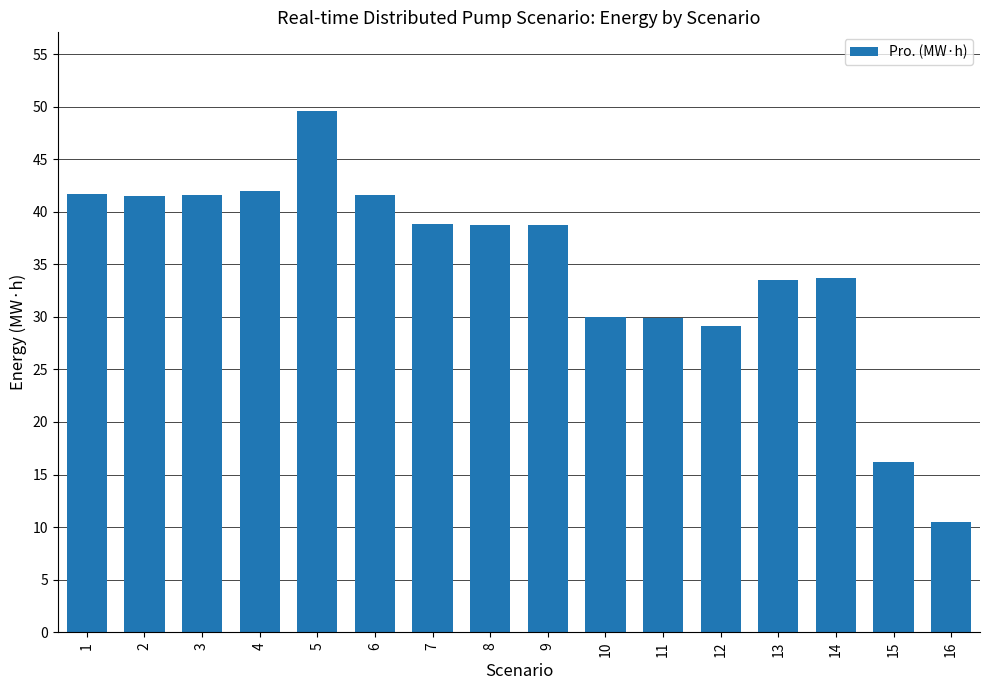

How many data points are above 38?

9